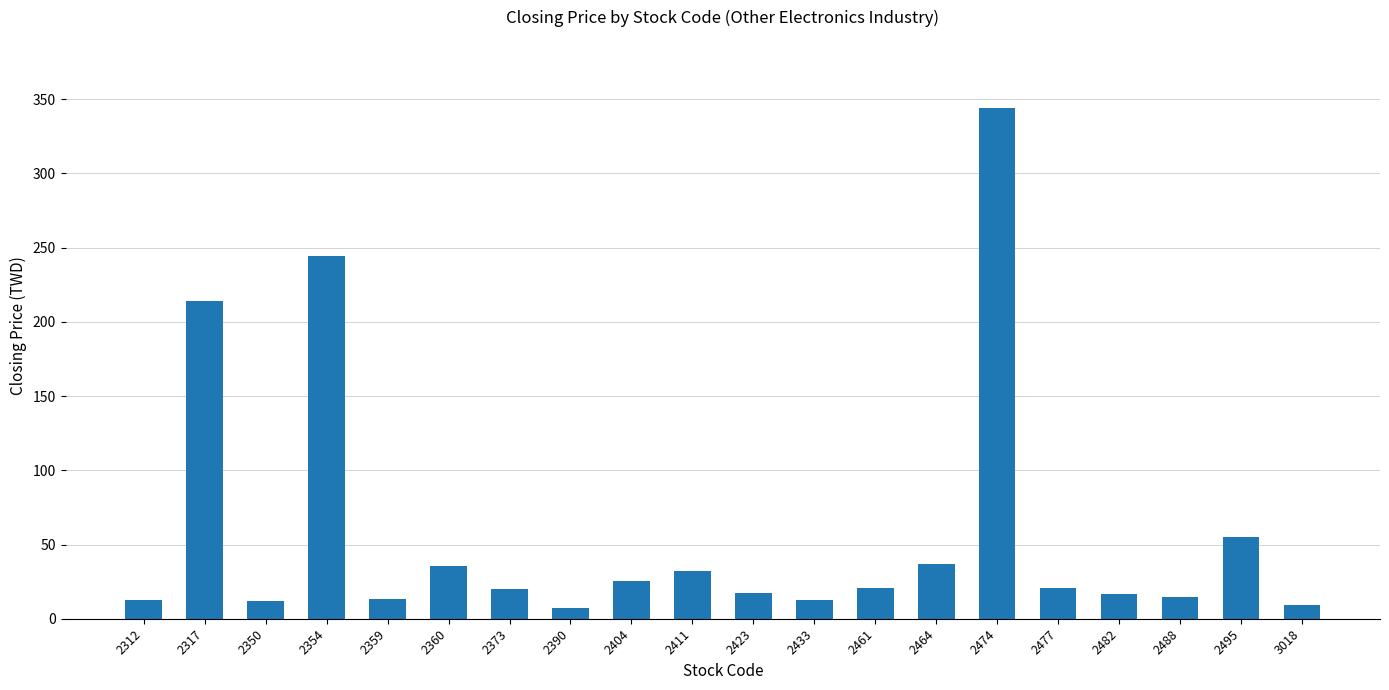

What is the value of the 20th bar from the left?

9.1